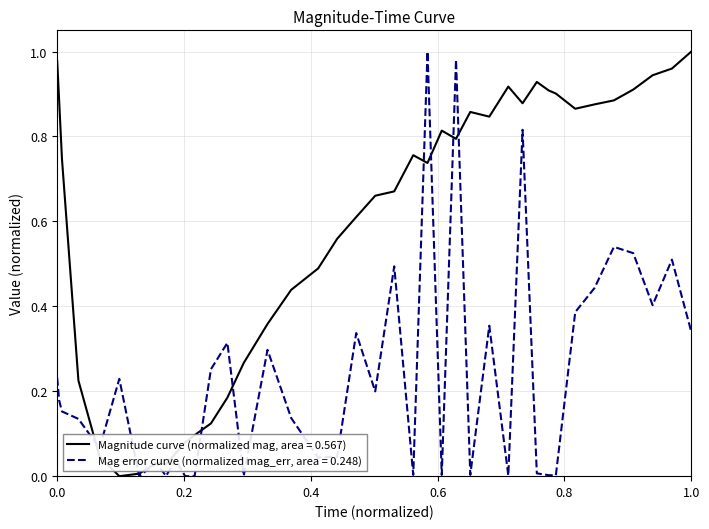

Rank the series by their average value, from lowest to highest.

Mag error curve (normalized mag_err, area = 0.248), Magnitude curve (normalized mag, area = 0.567)